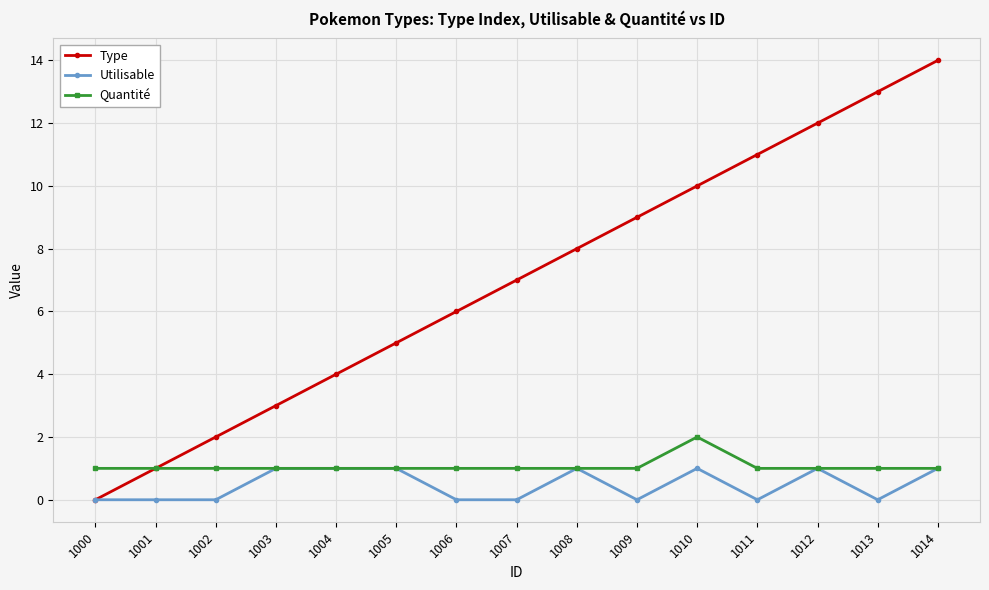

How many distinct data groups are displayed?

3